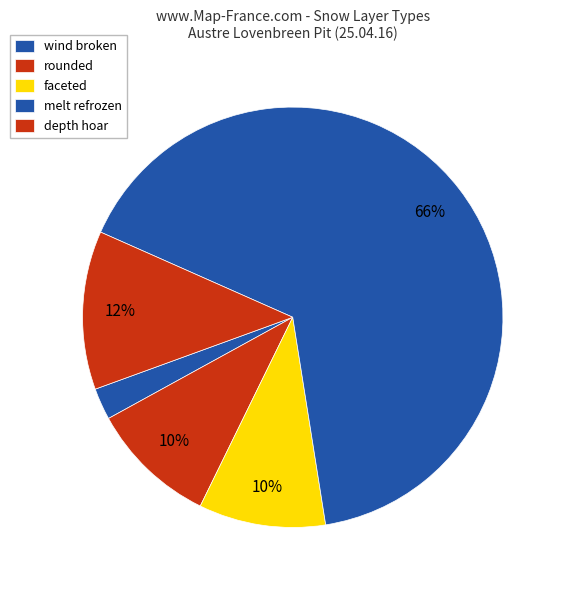

To the nearest percent, what percentage of the pie is faceted?

10%